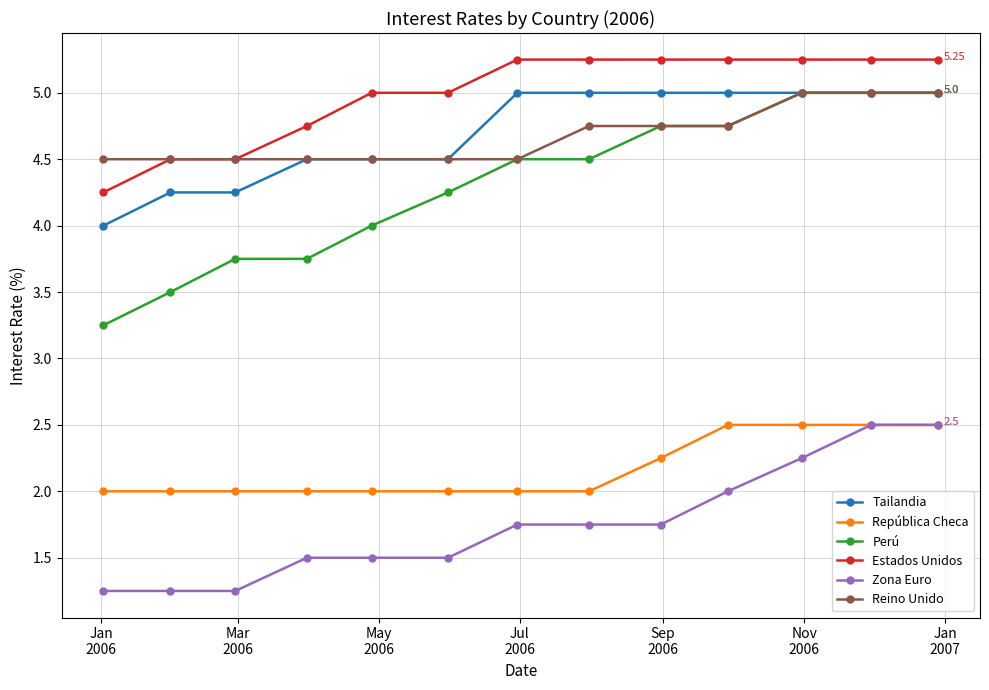

True or false: República Checa and Reino Unido intersect in this chart.

False